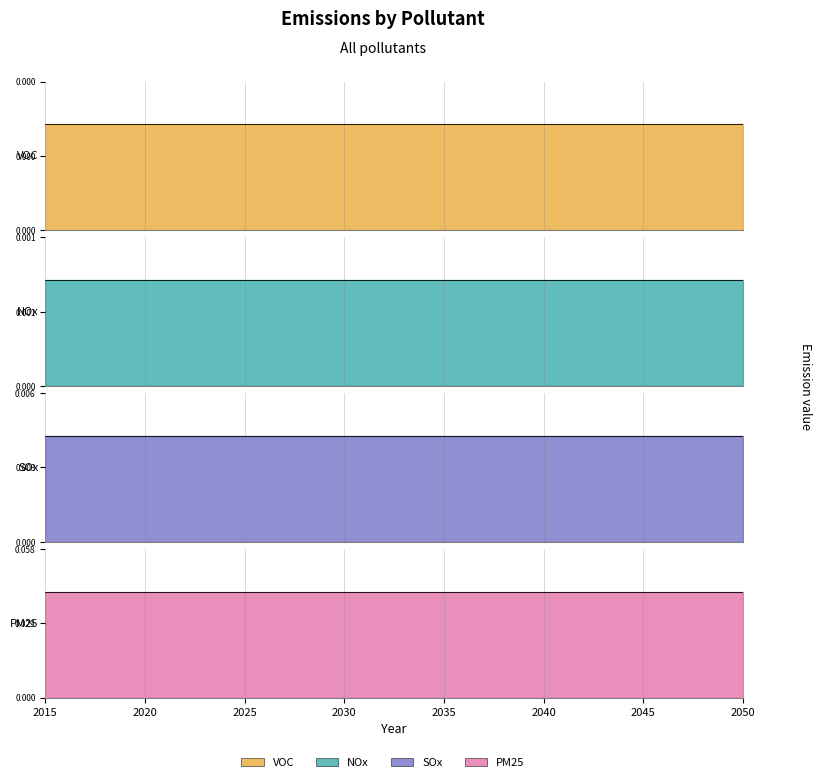

True or false: SOx and NOx intersect in this chart.

False